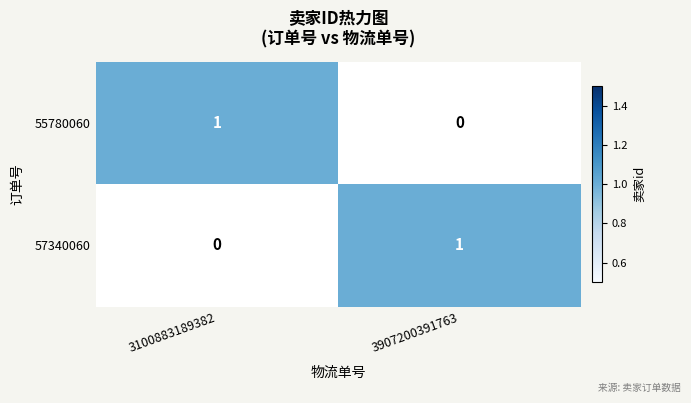

The 55780060 series shows 0 at 3100883189382. True or false?

False